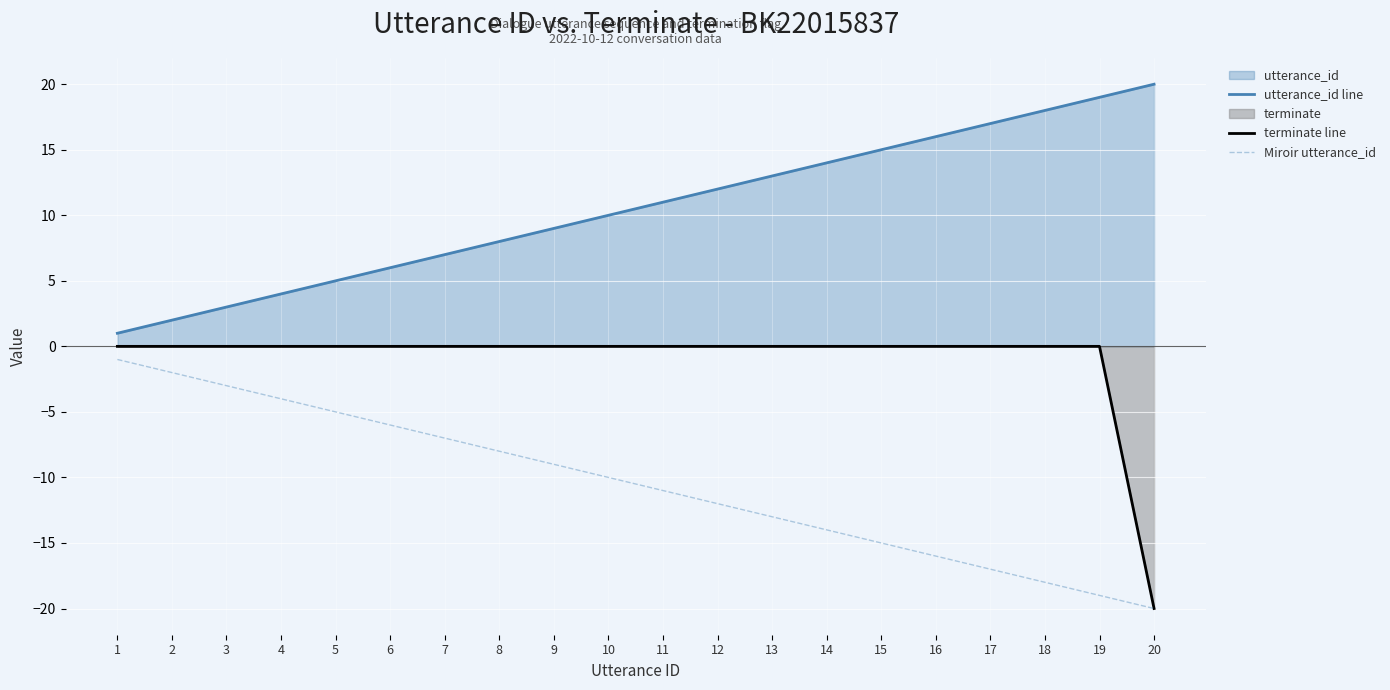

At which category is the sum across all series the highest?

1